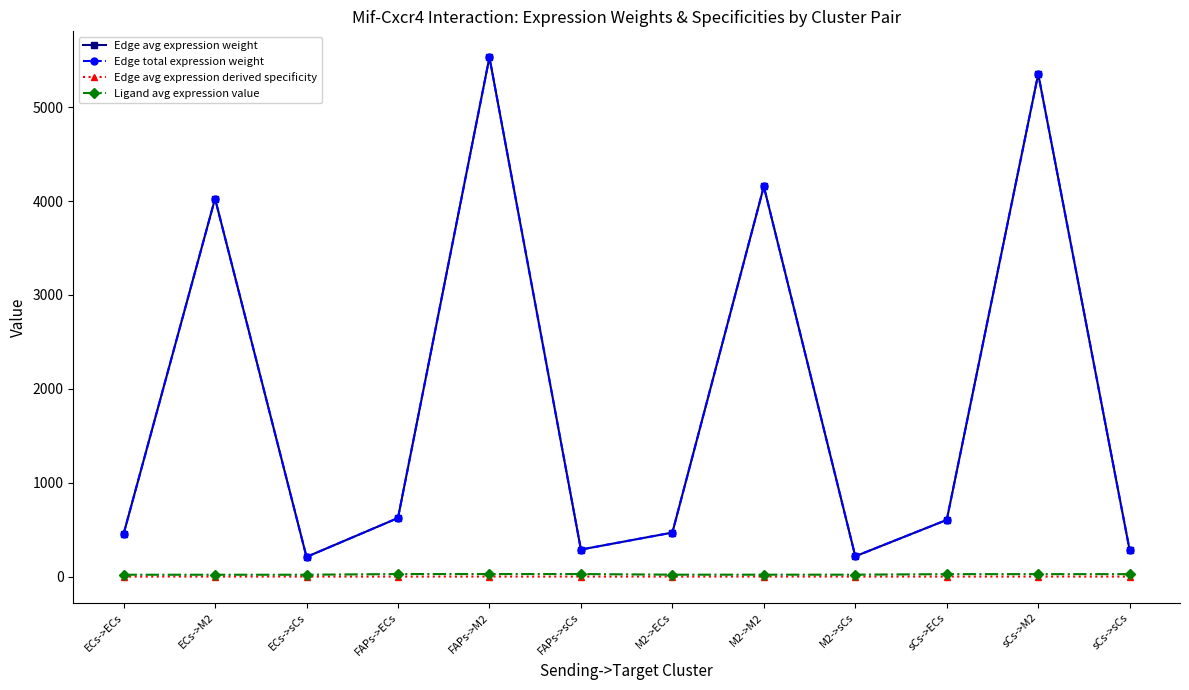

How many interior local valleys does the Edge avg expression weight series have?

3